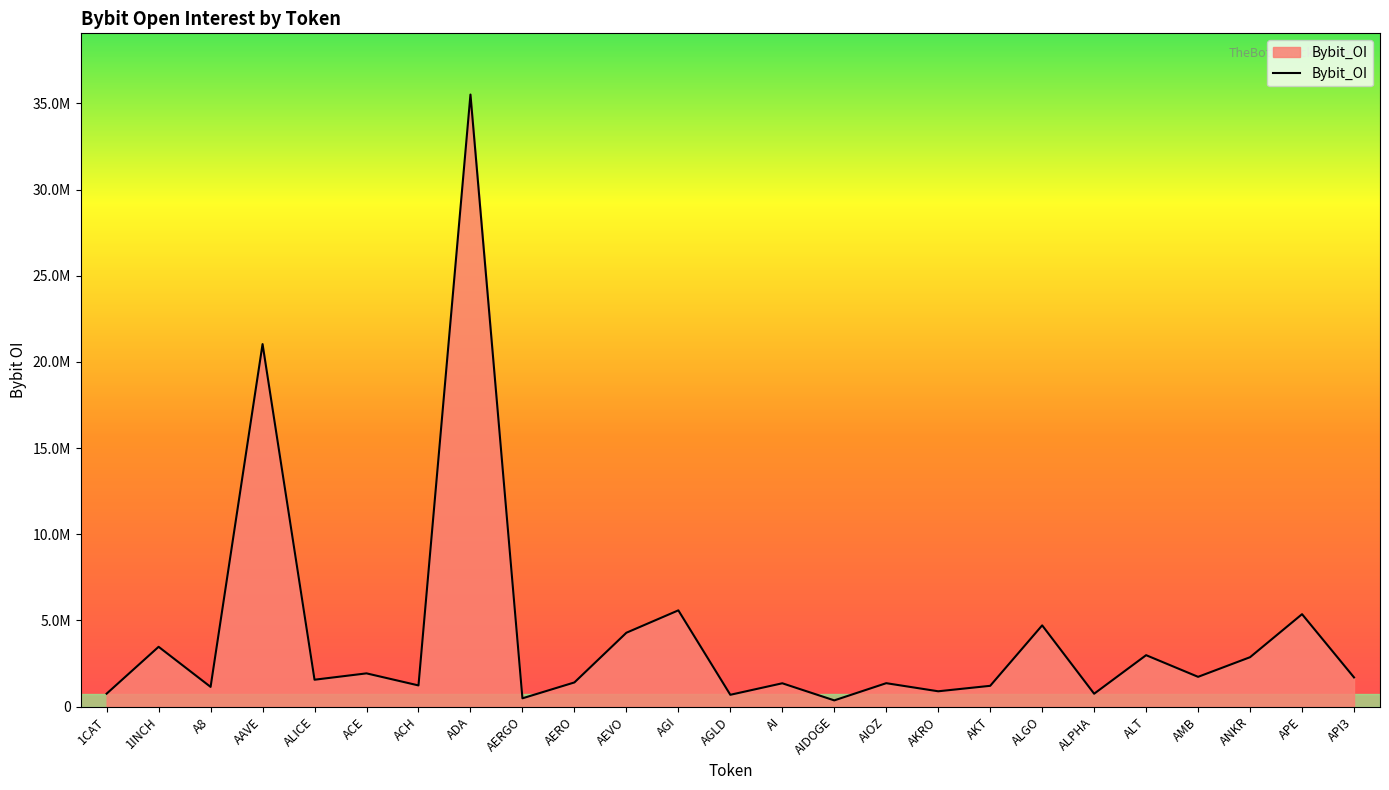

Which has a higher value, ALGO or AIDOGE?

ALGO